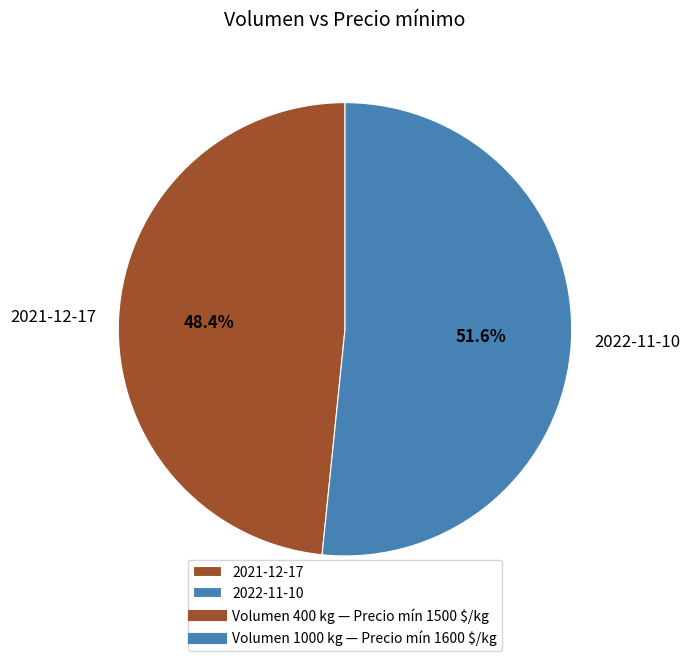

Combined, do 2022-11-10 and 2021-12-17 account for over 50%?

Yes